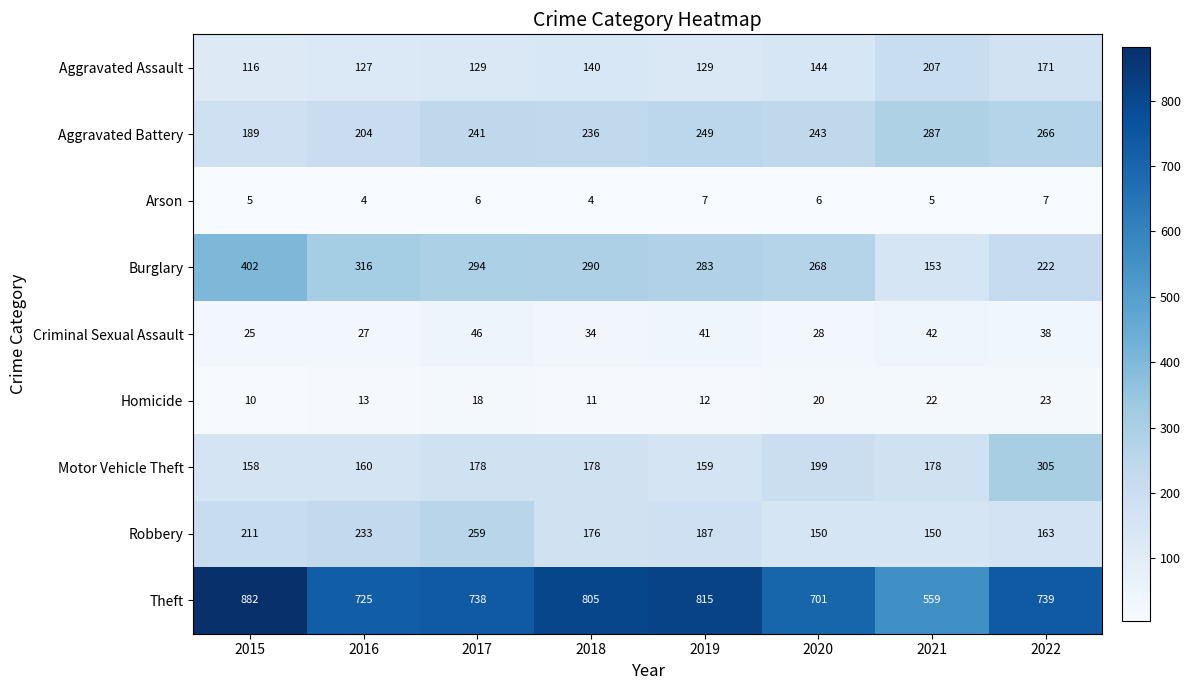

The Theft series shows 739 at 2022. True or false?

True